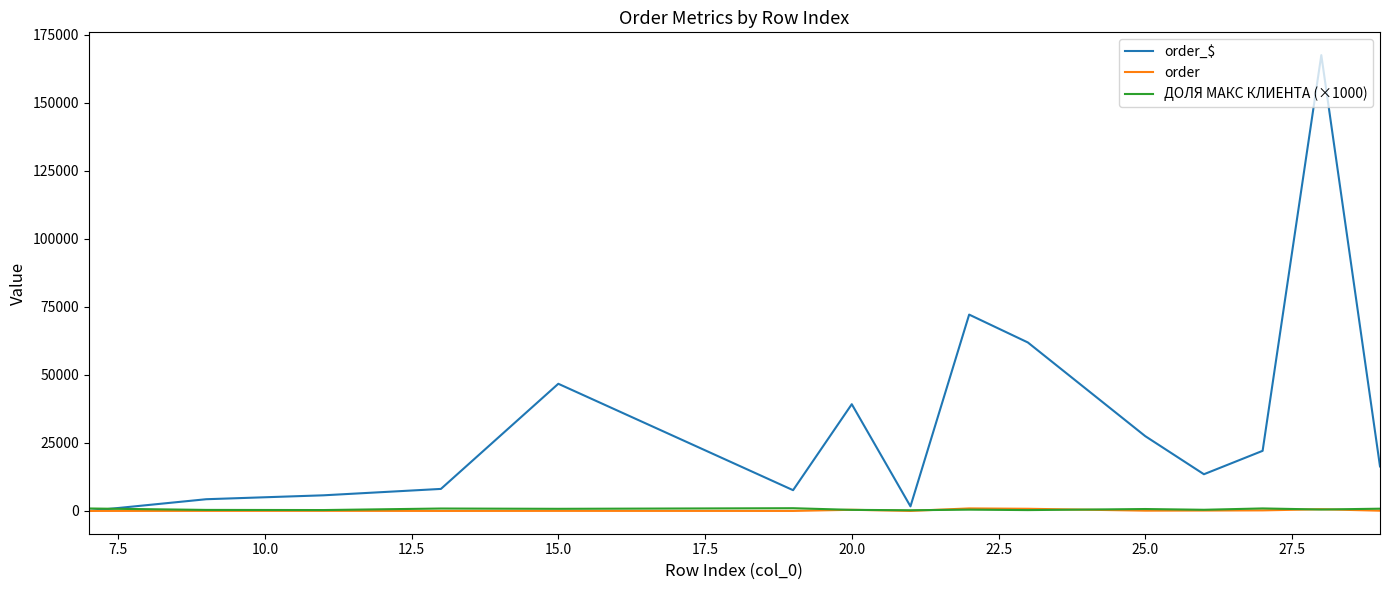

Which series has the widest spread of values?

order_$